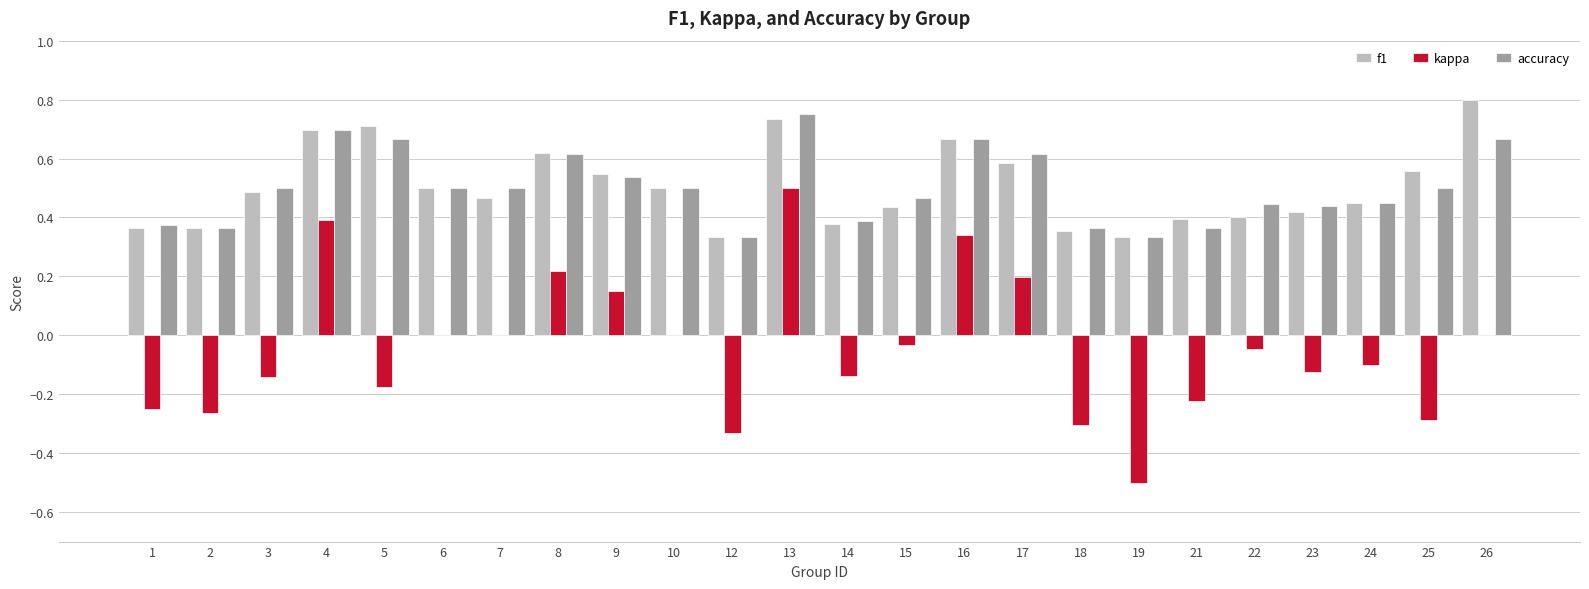

Between 7 and 10, which series saw the biggest shift?

f1